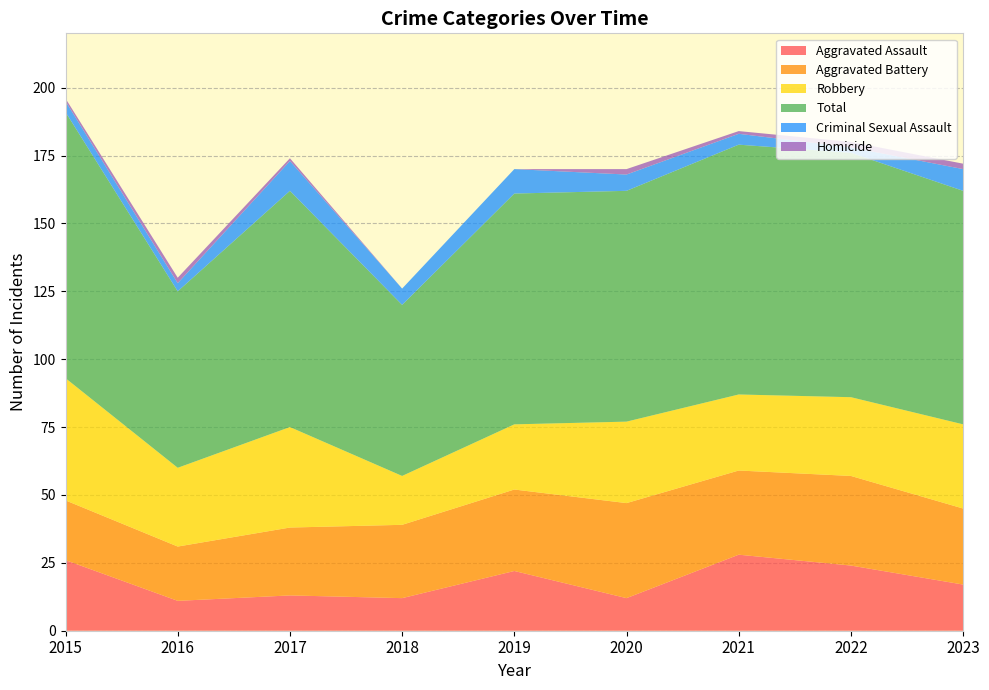

Reading right to left, extract all data points from this chart.

Aggravated Assault: 2023=17	2022=24	2021=28	2020=12	2019=22	2018=12	2017=13	2016=11	2015=26
Aggravated Battery: 2023=28	2022=33	2021=31	2020=35	2019=30	2018=27	2017=25	2016=20	2015=22
Robbery: 2023=31	2022=29	2021=28	2020=30	2019=24	2018=18	2017=37	2016=29	2015=45
Total: 2023=86	2022=90	2021=92	2020=85	2019=85	2018=63	2017=87	2016=65	2015=98
Criminal Sexual Assault: 2023=8	2022=2	2021=4	2020=6	2019=9	2018=6	2017=11	2016=3	2015=4
Homicide: 2023=2	2022=2	2021=1	2020=2	2019=0	2018=0	2017=1	2016=2	2015=1